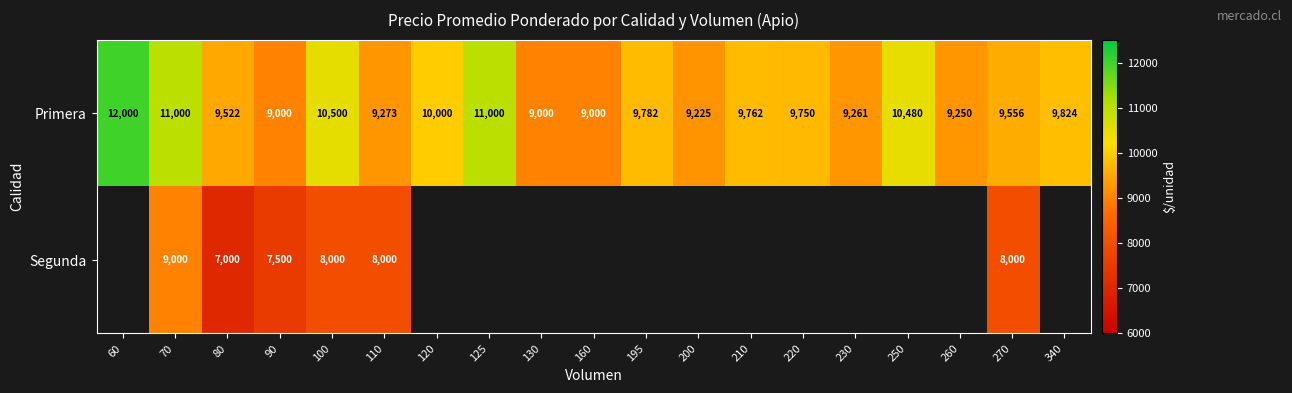

What is the sum of all Primera values?

187185